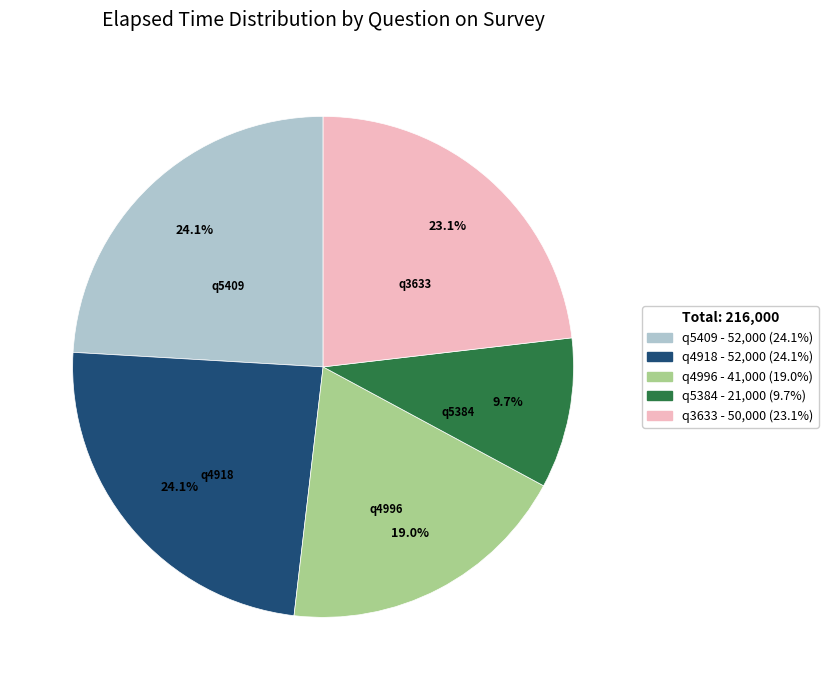

To the nearest percent, what portion does q3633 represent?

23%